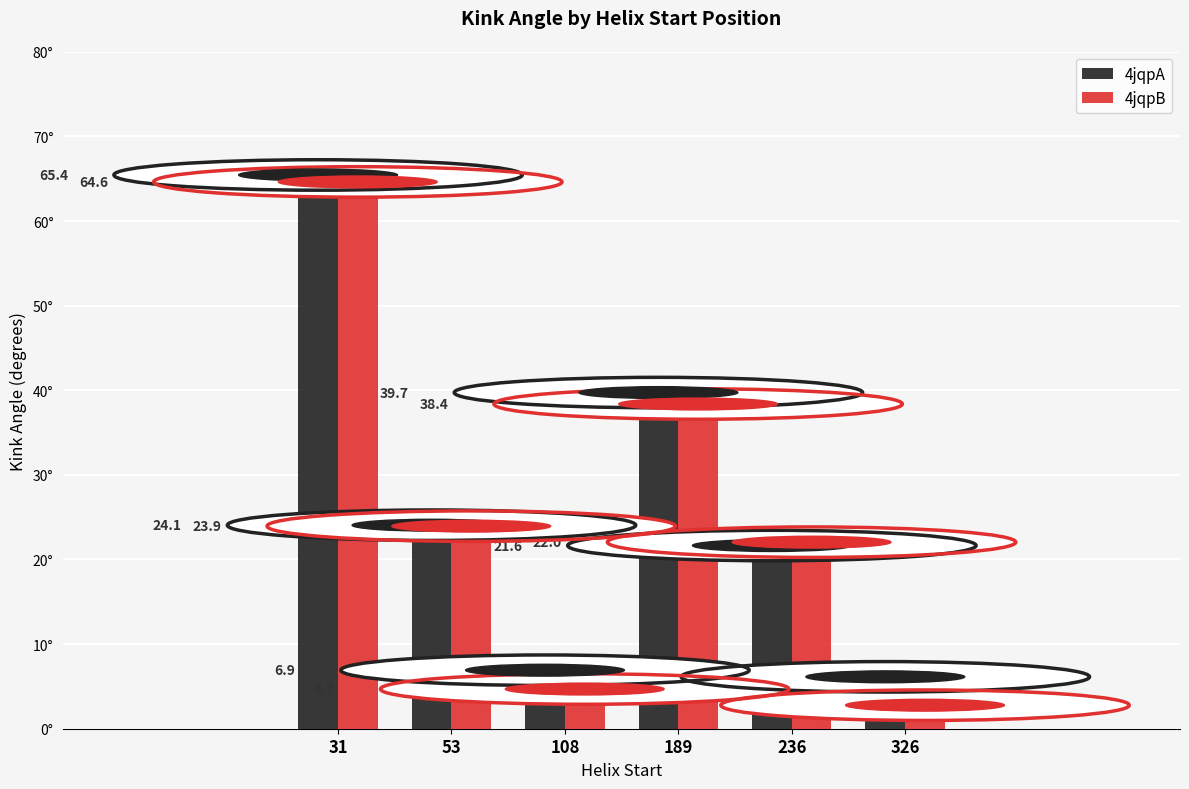

What is the sum of the 4jqpB values at 53 and 108?

28.6